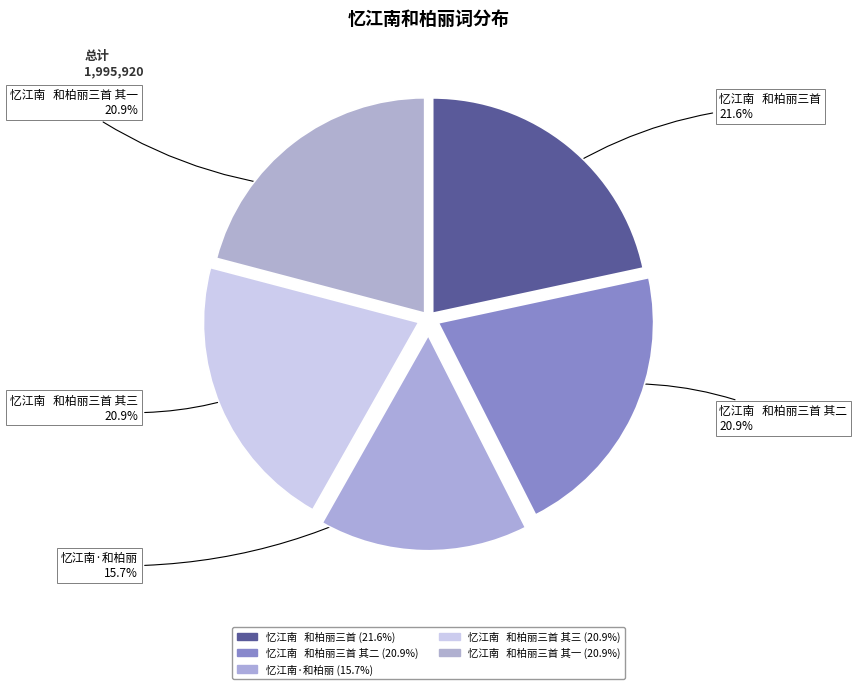

Count the number of slices in the pie.

5